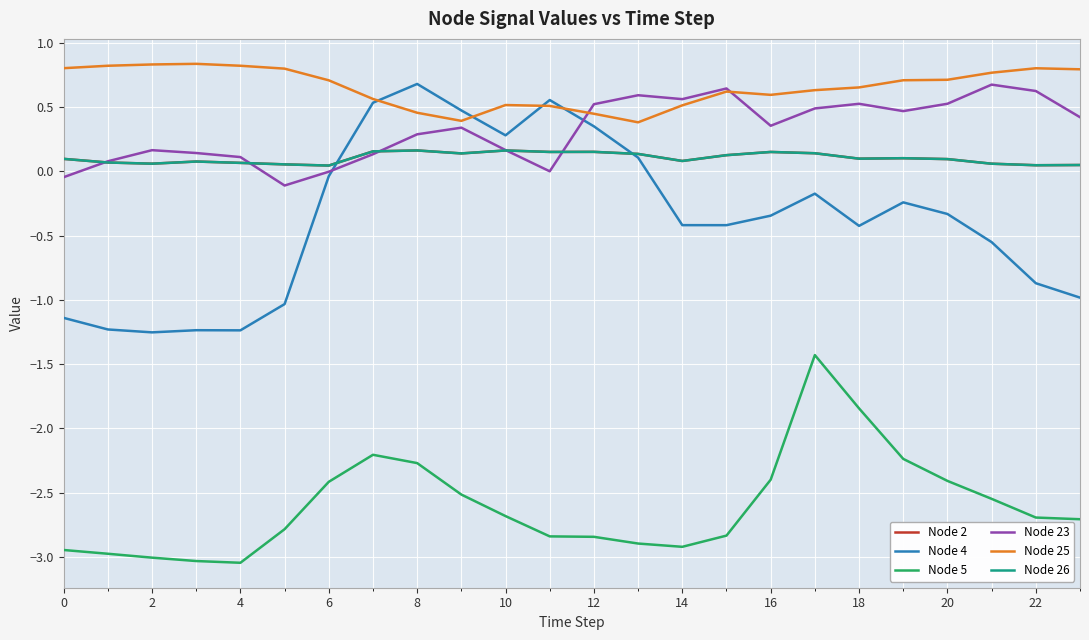

What is the smallest value displayed?

-3.0